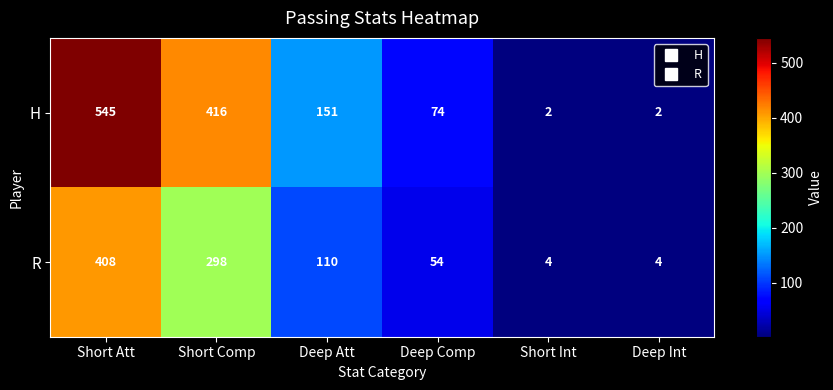

What is the difference between the maximum and second lowest values in the R series?

404